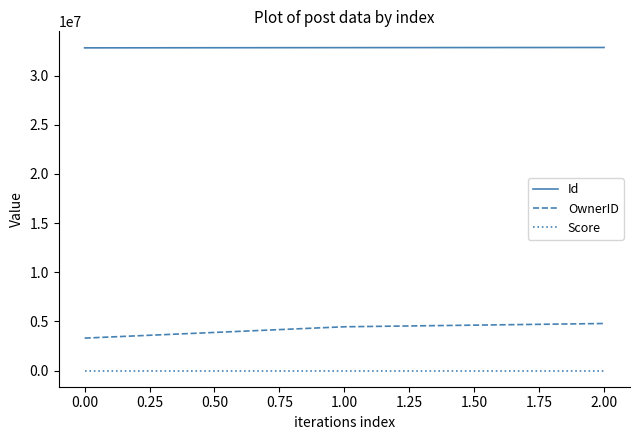

How many categories are shown in the chart?

3